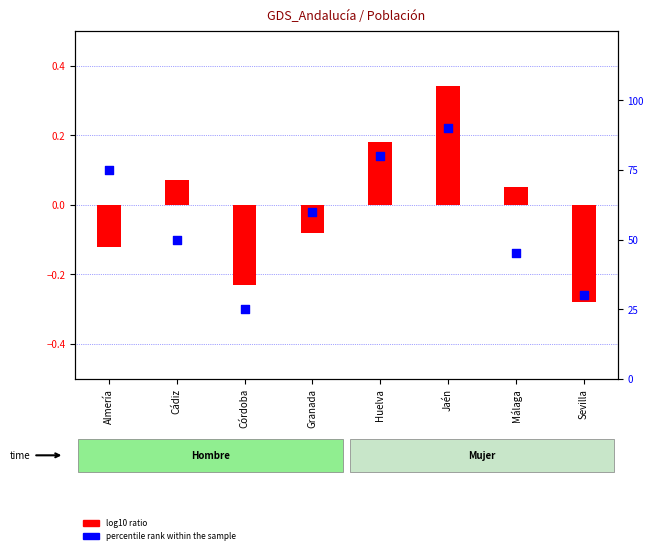

Which series contains the highest Y value?

percentile rank within the sample